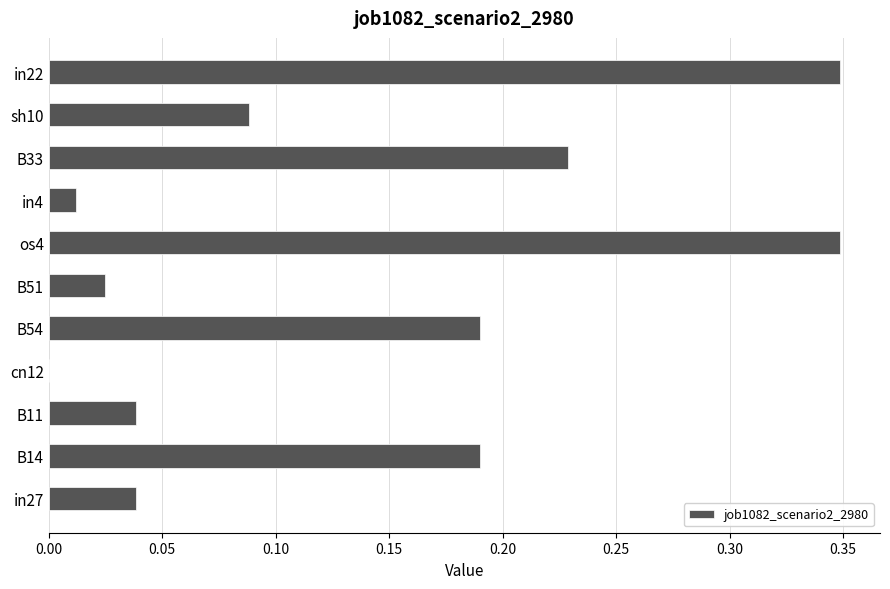

What is the sum of all values?

1.5